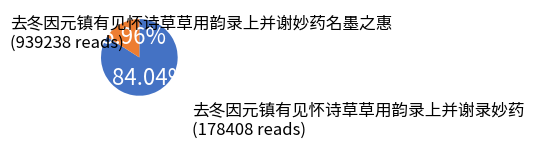

Does any single category account for the majority?

Yes